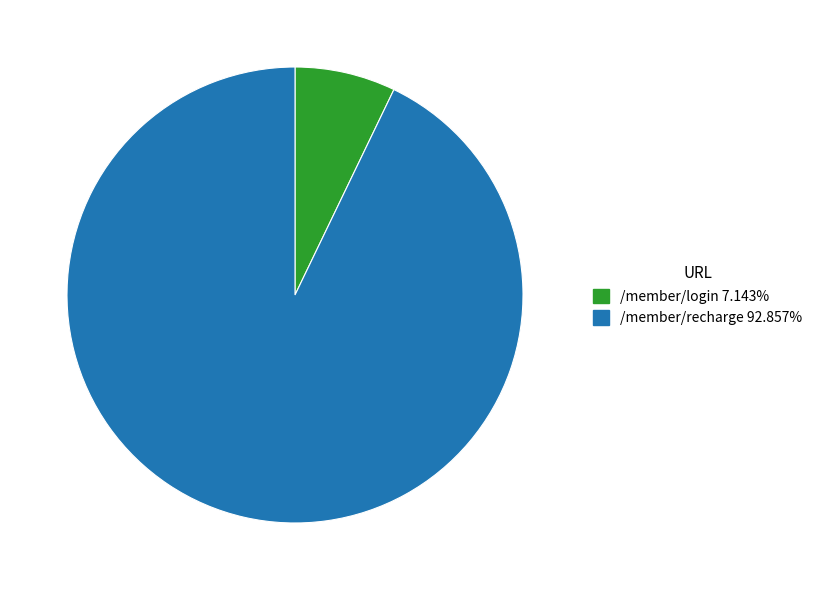

Which slice is the smallest?

/member/login